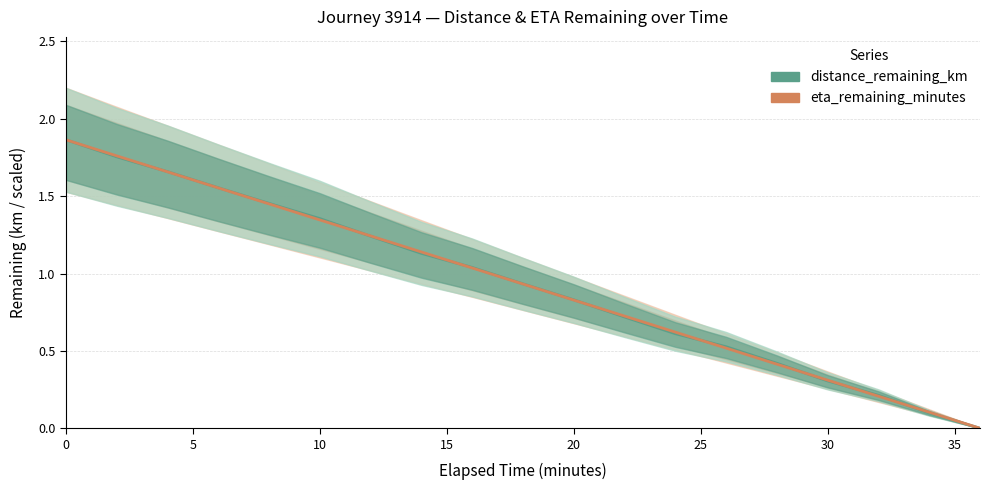

List the series in order of their peak value, highest first.

distance_remaining_km, eta_remaining_minutes